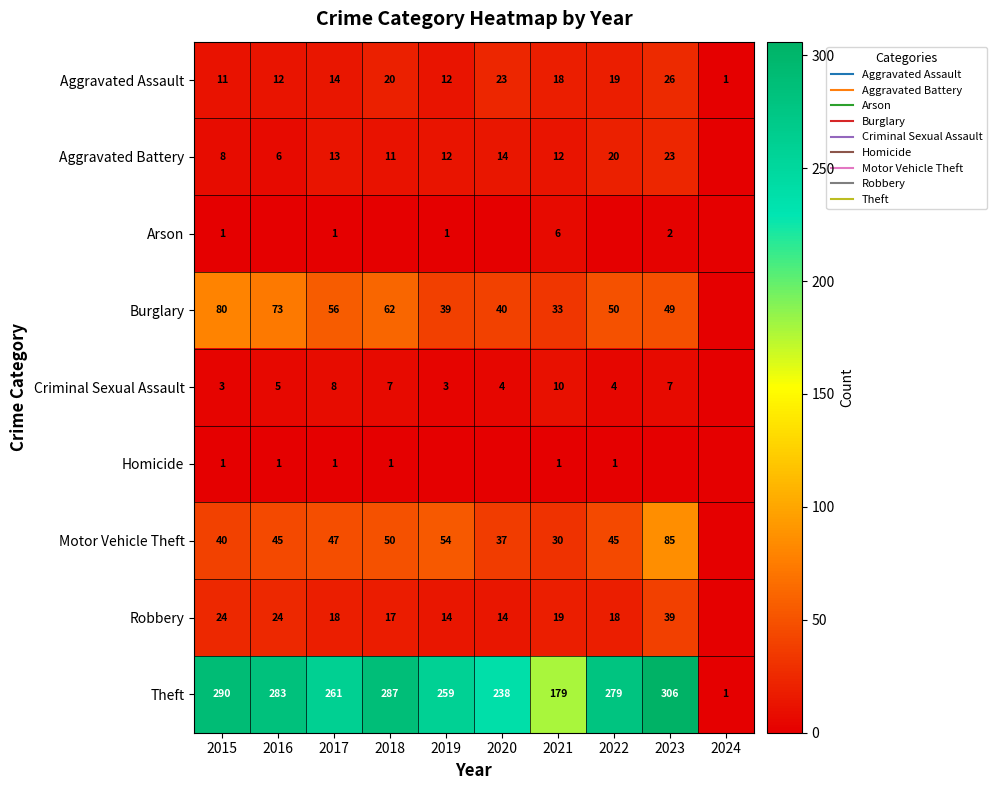

How many values in the Aggravated Battery series are below 12?

4